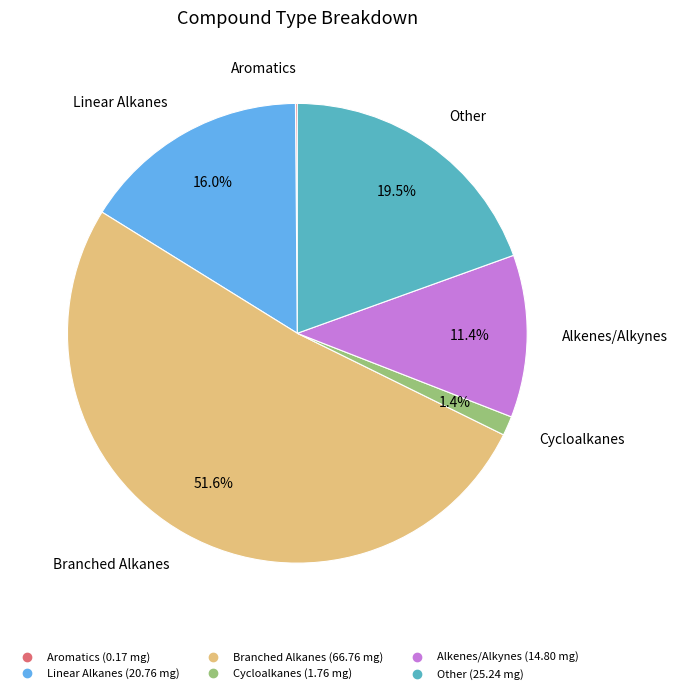

Between Linear Alkanes and Branched Alkanes, which is larger?

Branched Alkanes